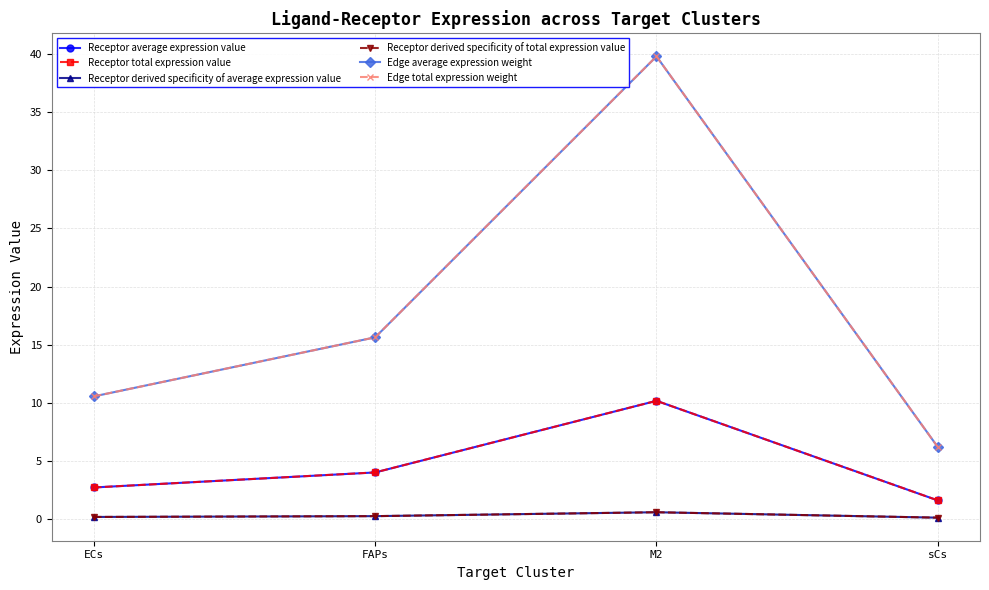

Is this an area chart (filled region under the line)?

No